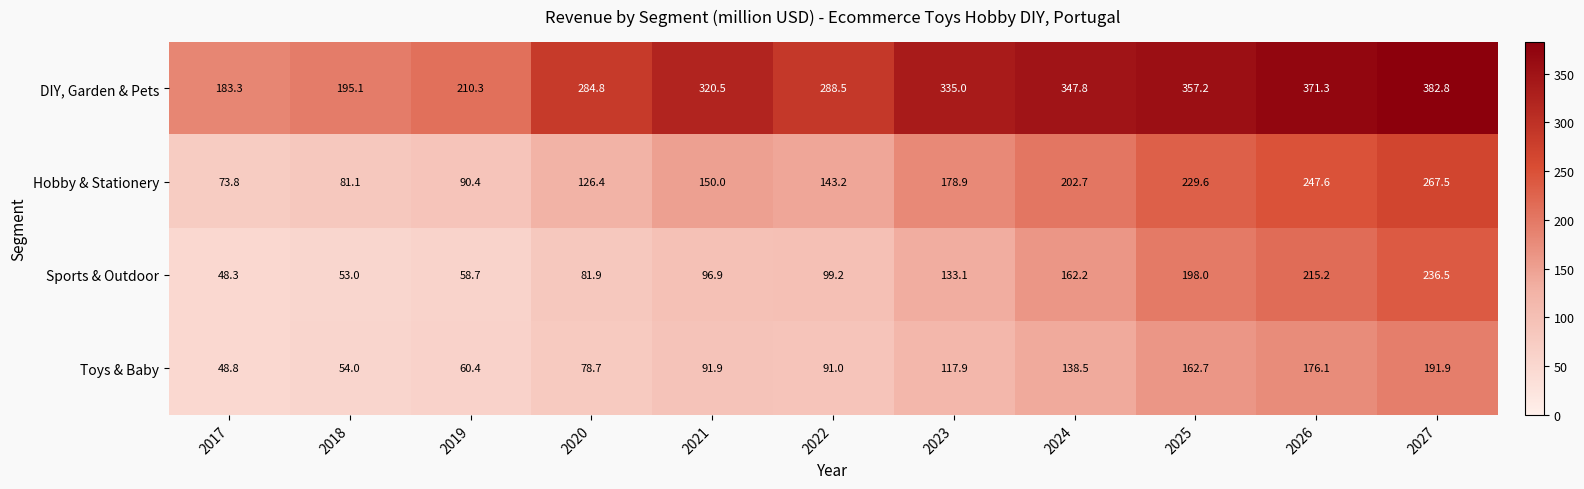

List the labels in order of Toys & Baby value, largest first.

2027, 2026, 2025, 2024, 2023, 2021, 2022, 2020, 2019, 2018, 2017